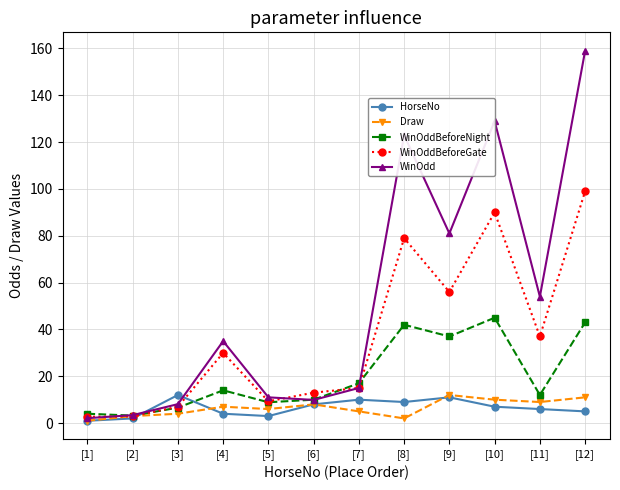

True or false: WinOdd has a value of 83.3 at [12].

False